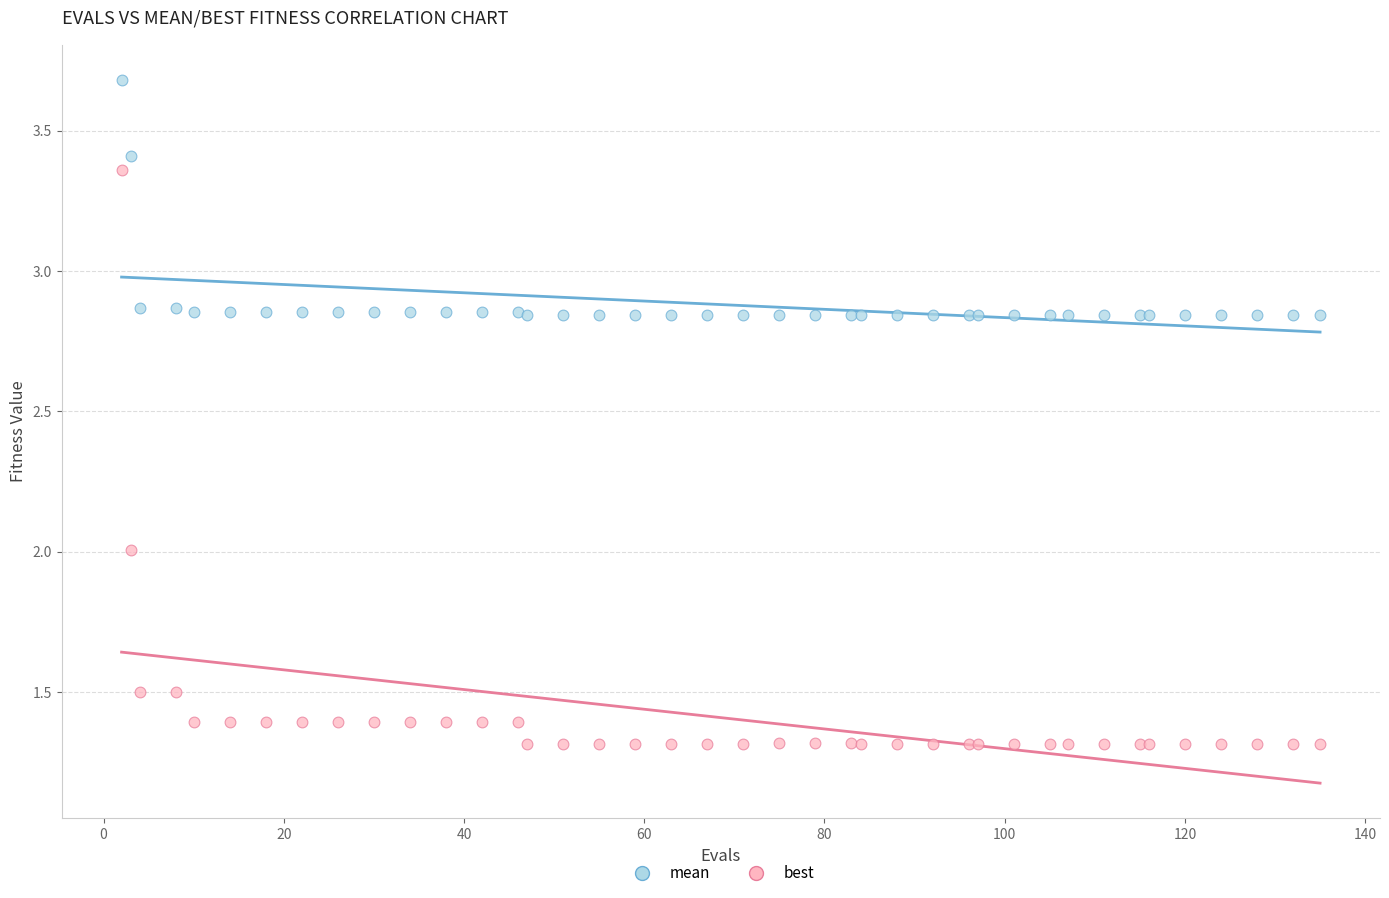

Which series reaches the minimum Y coordinate?

best